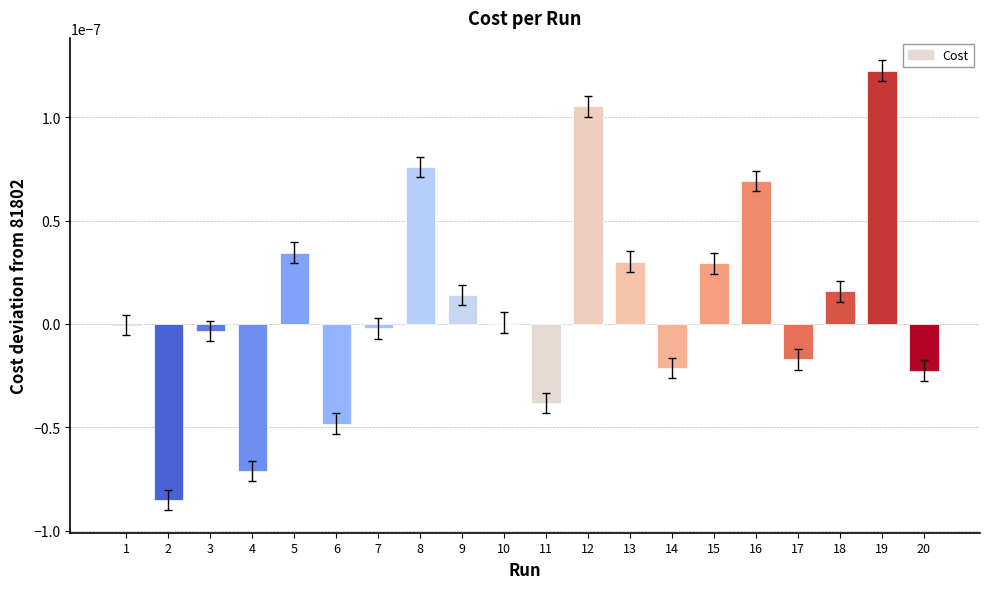

Which label corresponds to the largest value in the chart?

19